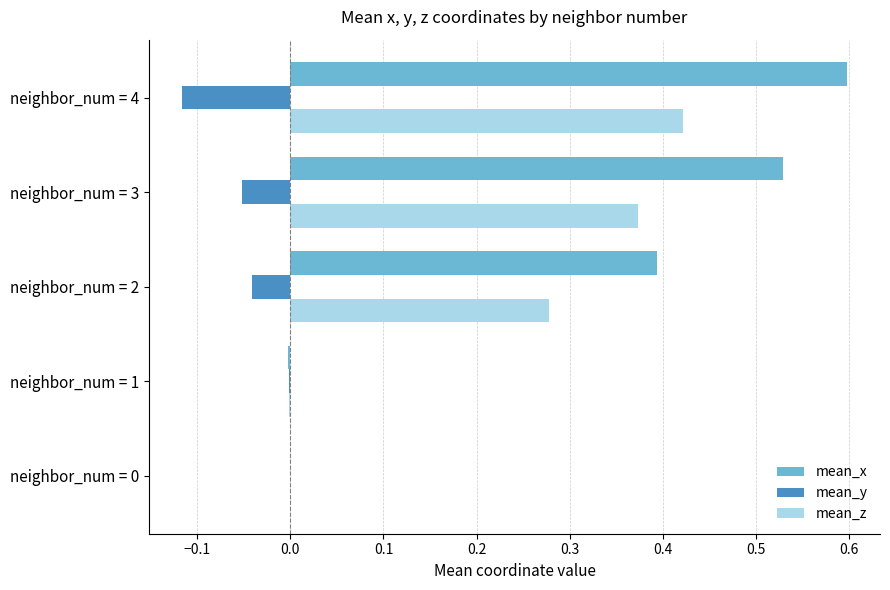

Which series has the largest total across all categories?

mean_x